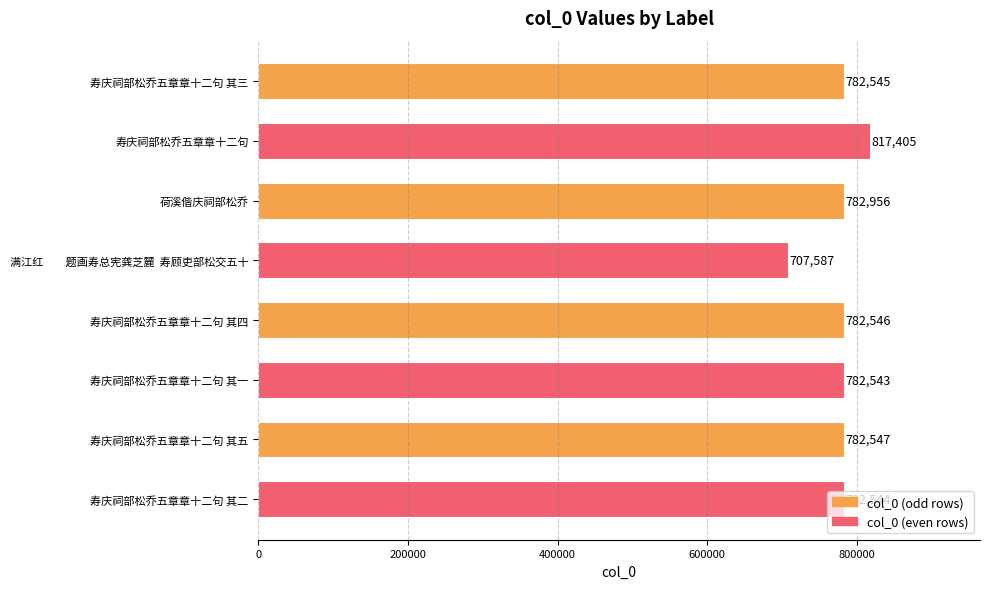

What is the greatest value displayed?

817405